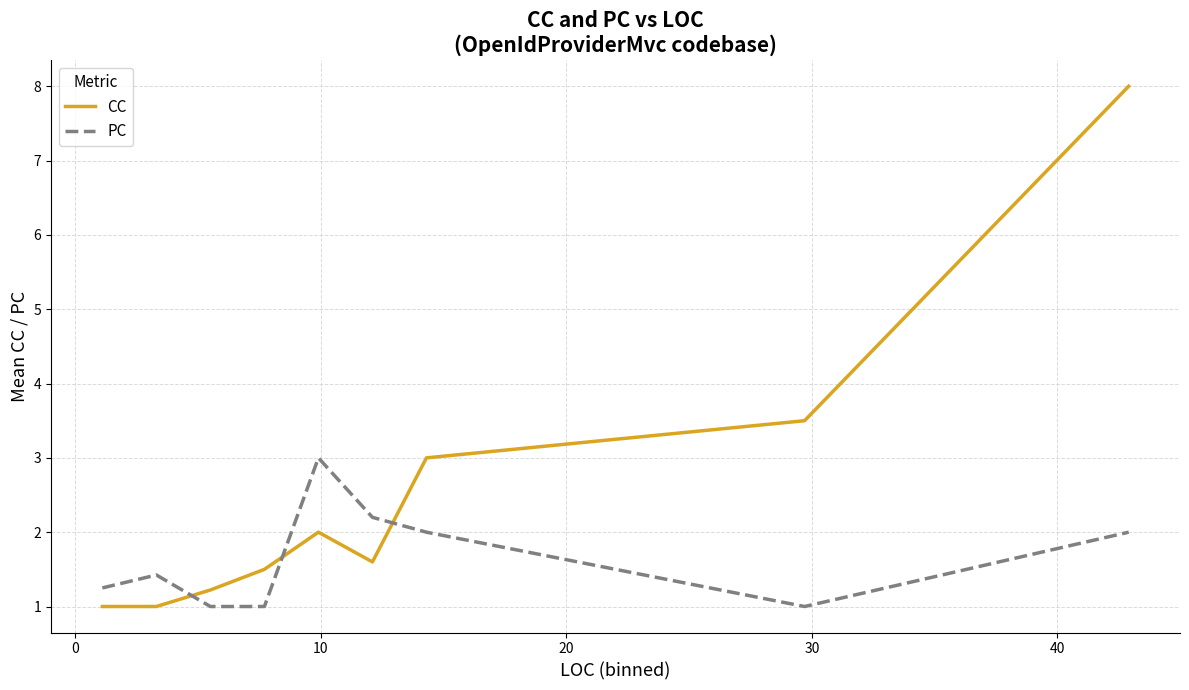

Rank the series by their maximum value, from lowest to highest.

PC, CC